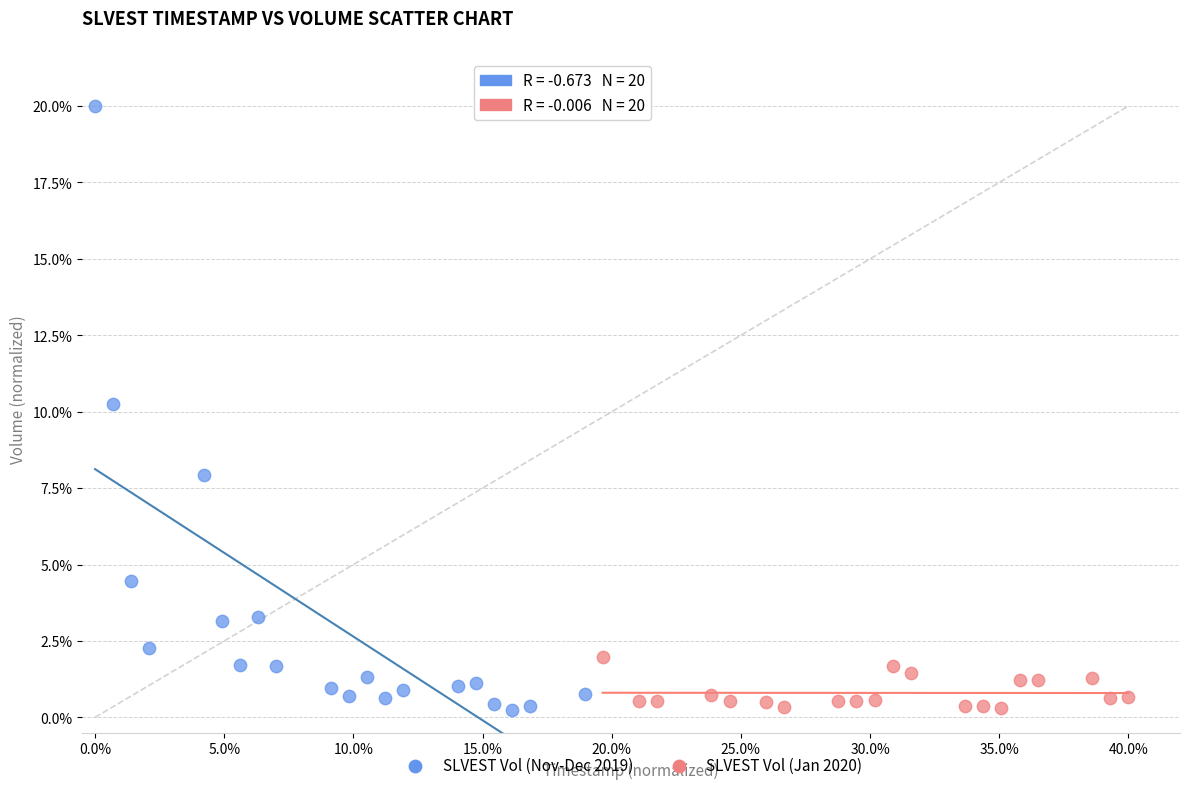

What are all the series names shown in the legend?

SLVEST Vol (Nov-Dec 2019), SLVEST Vol (Jan 2020)